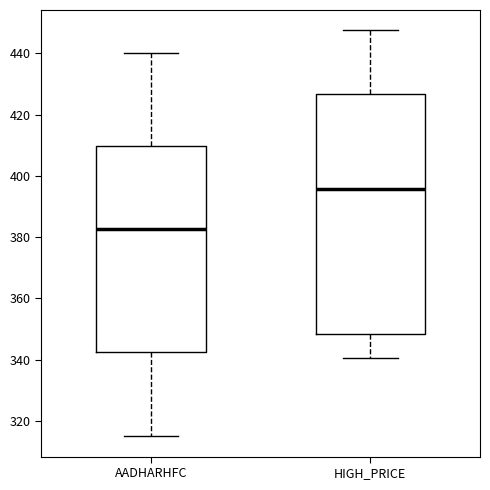

Which box is the tallest, from its lower edge to its upper edge?

HIGH_PRICE